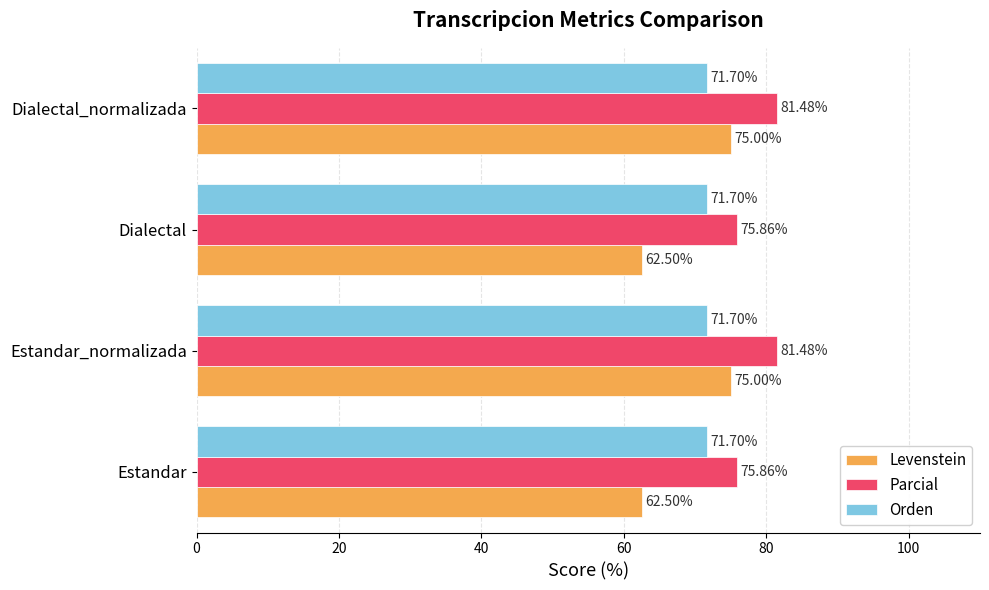

Which series has the widest spread of values?

Levenstein